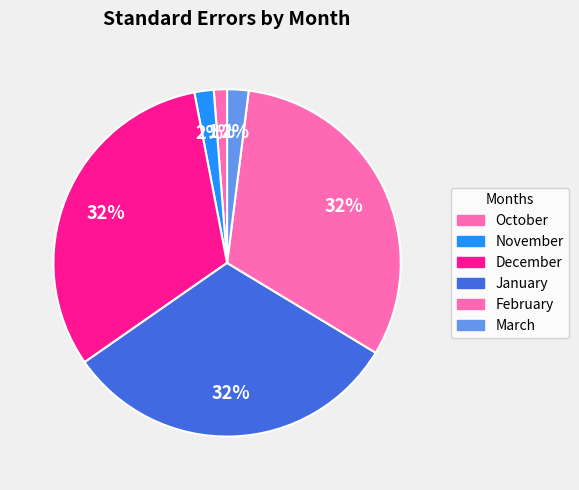

Count the number of slices in the pie.

6